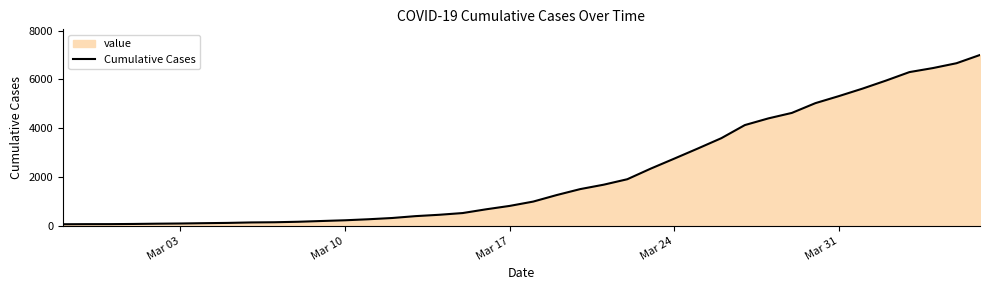

Is it true that the value at Mar 31 is 9157?

False